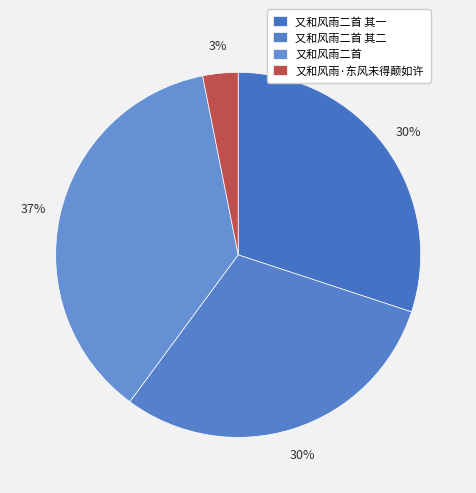

How many segments does this pie chart have?

4